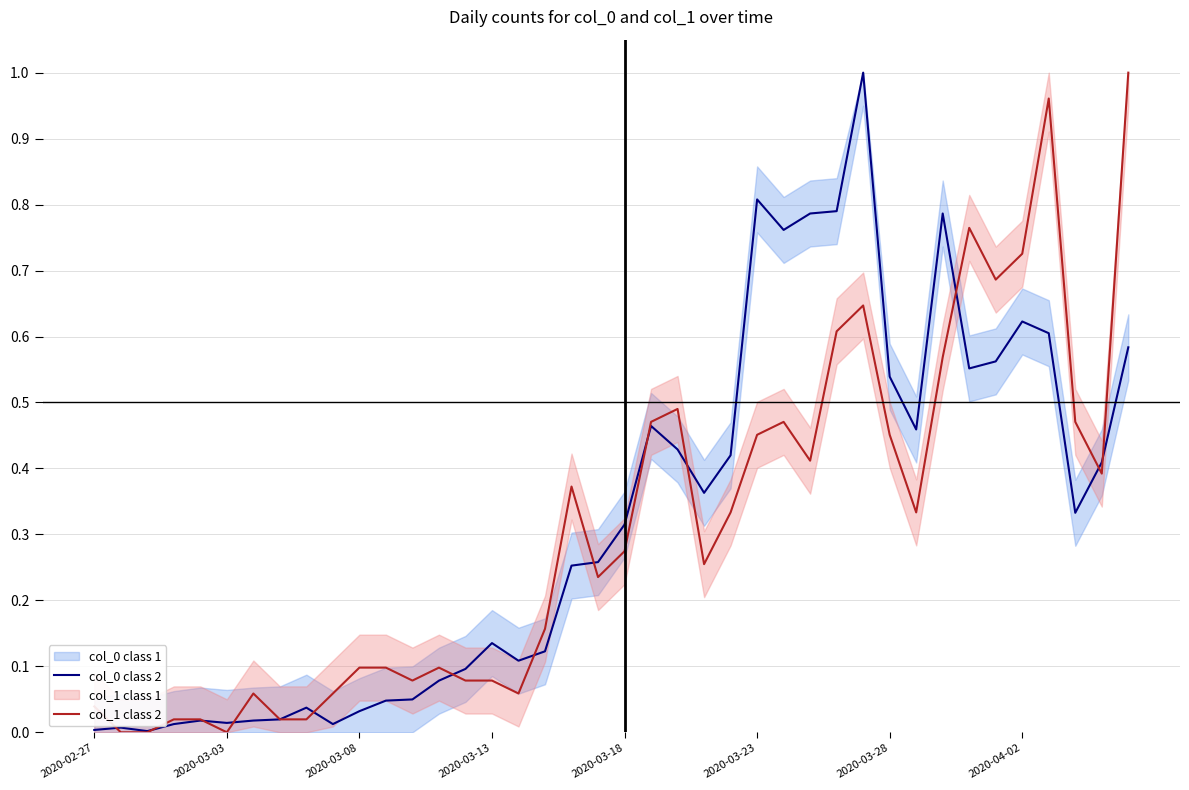

Which has a higher value, 21 or 9?

21